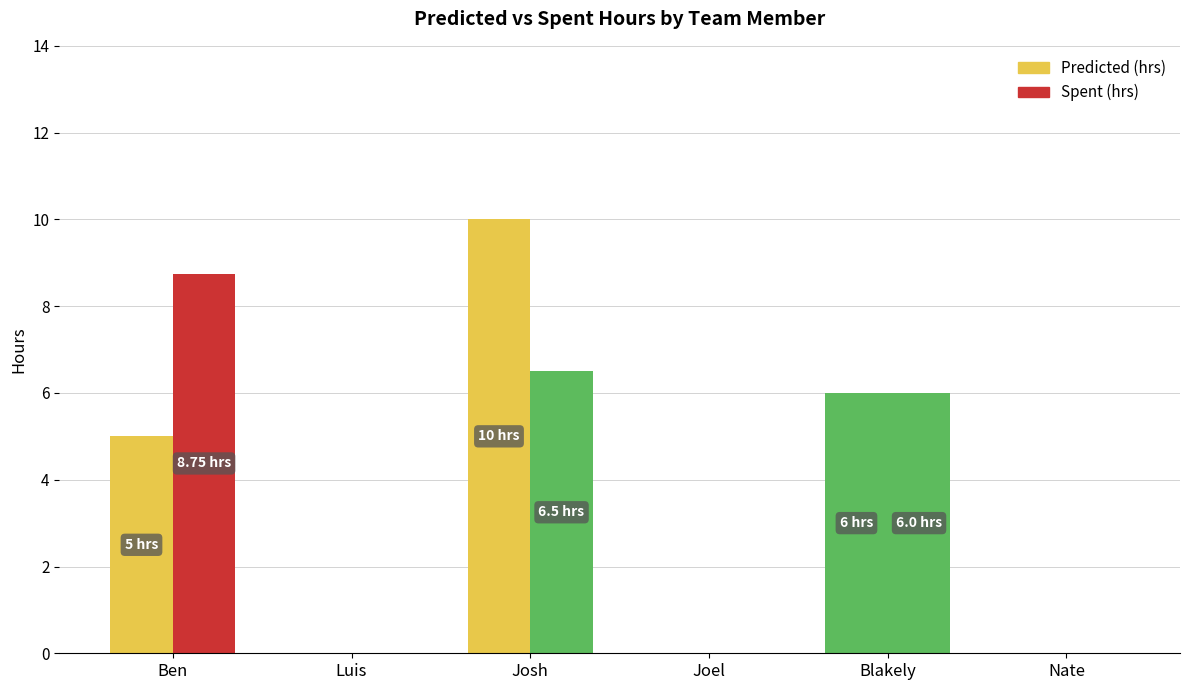

Reading left to right, transcribe all the data shown in this chart.

Predicted (hrs): 5.0	0.0	10.0	0.0	6.0	0.0
Spent (hrs): 8.8	0.0	6.5	0.0	6.0	0.0